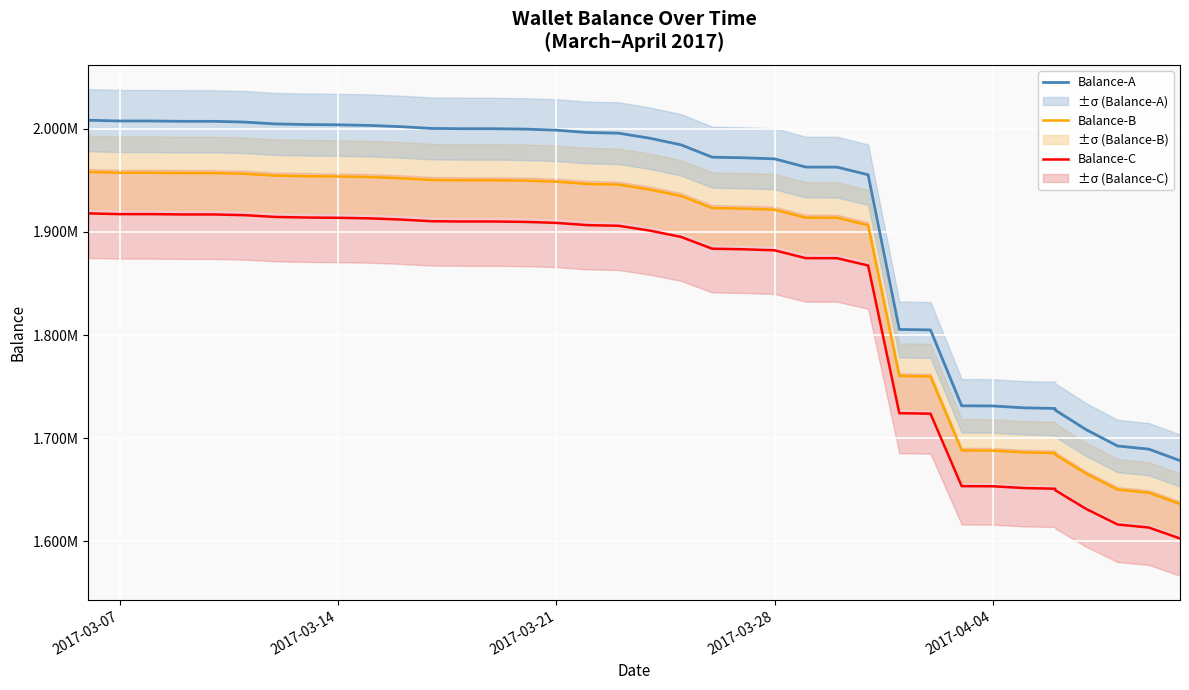

What is the difference between the maximum and minimum values in the Balance-A series?

330144.0